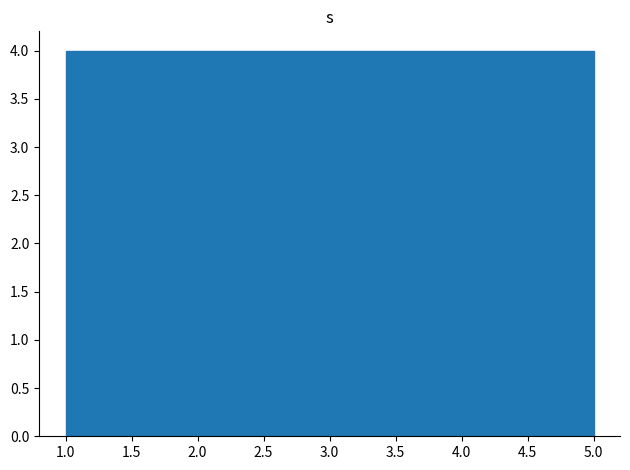

Reading left to right, transcribe this chart: for each bar, give the range it covers on the x-axis and its height. The values are not printed on the chart, so give them approximately, as read against the axis.

1.0 to 1.8: 4
1.8 to 2.6: 4
2.6 to 3.4: 4
3.4 to 4.2: 4
4.2 to 5.0: 4